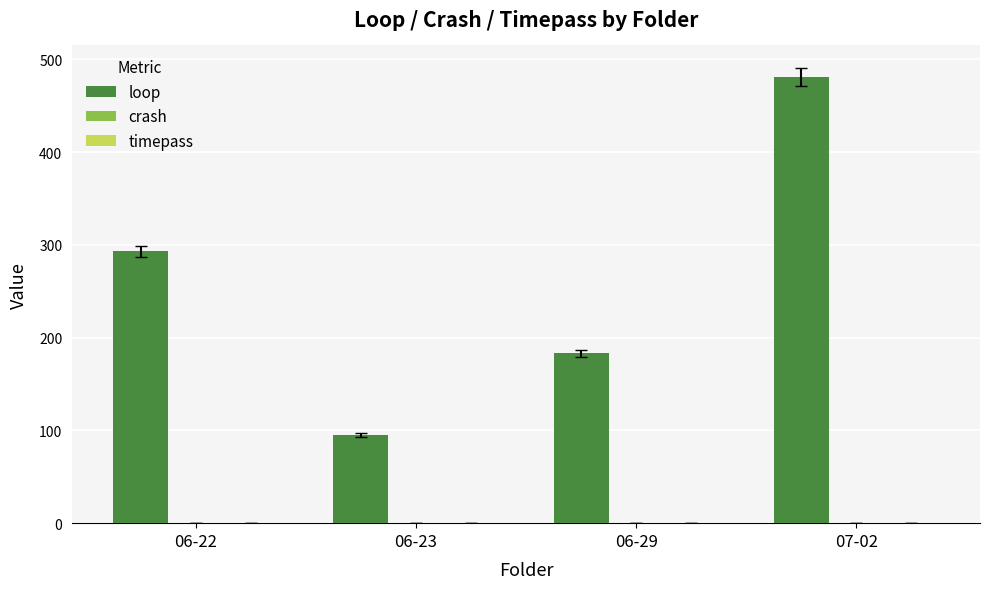

At which category does the chart reach its minimum across all series?

06-23